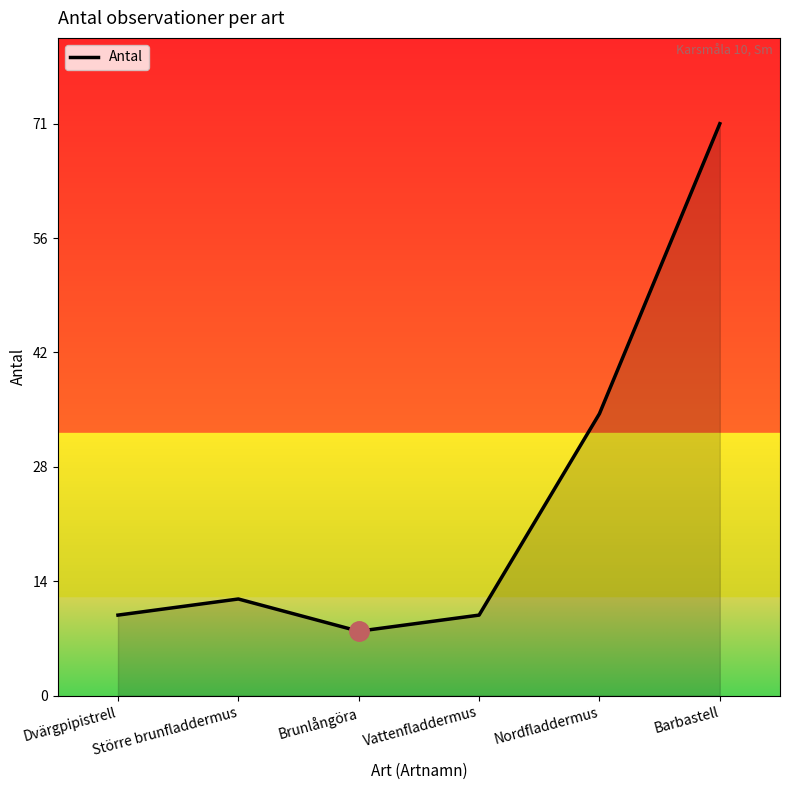

How many series are shown in this chart?

1